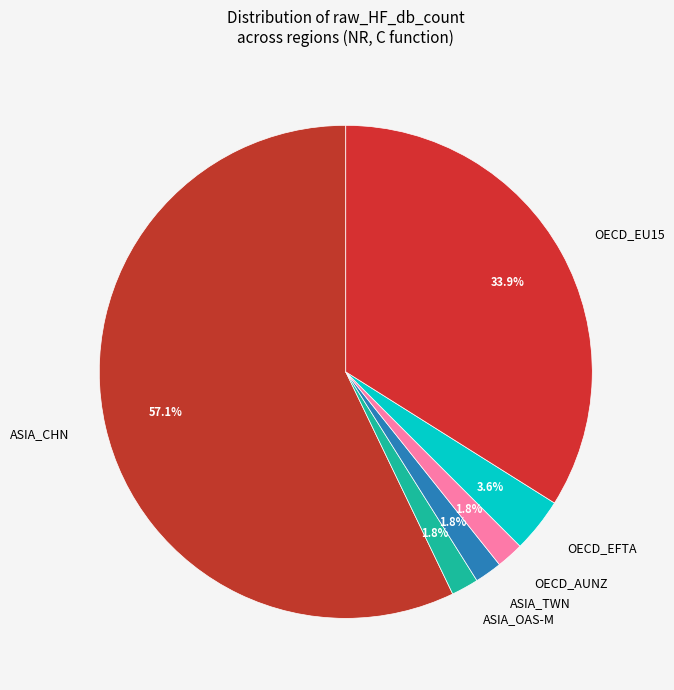

Which has a higher value, OECD_EU15 or ASIA_TWN?

OECD_EU15